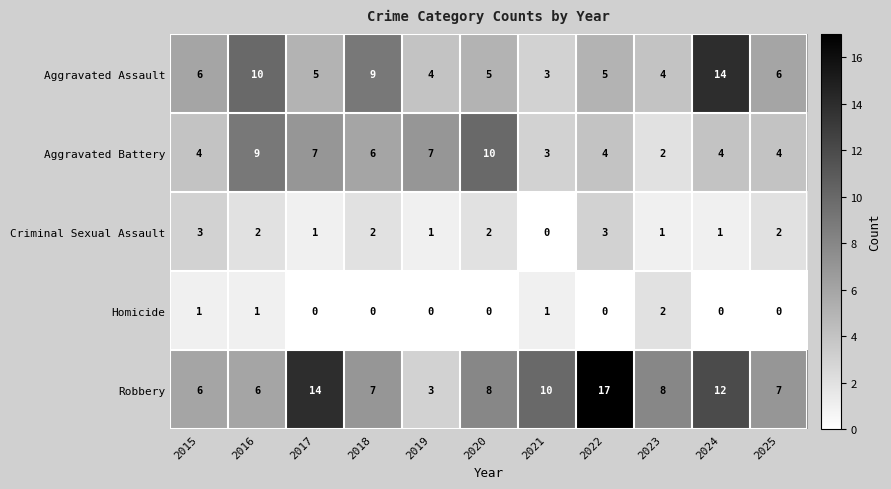

Read the Robbery value at 2017.

14